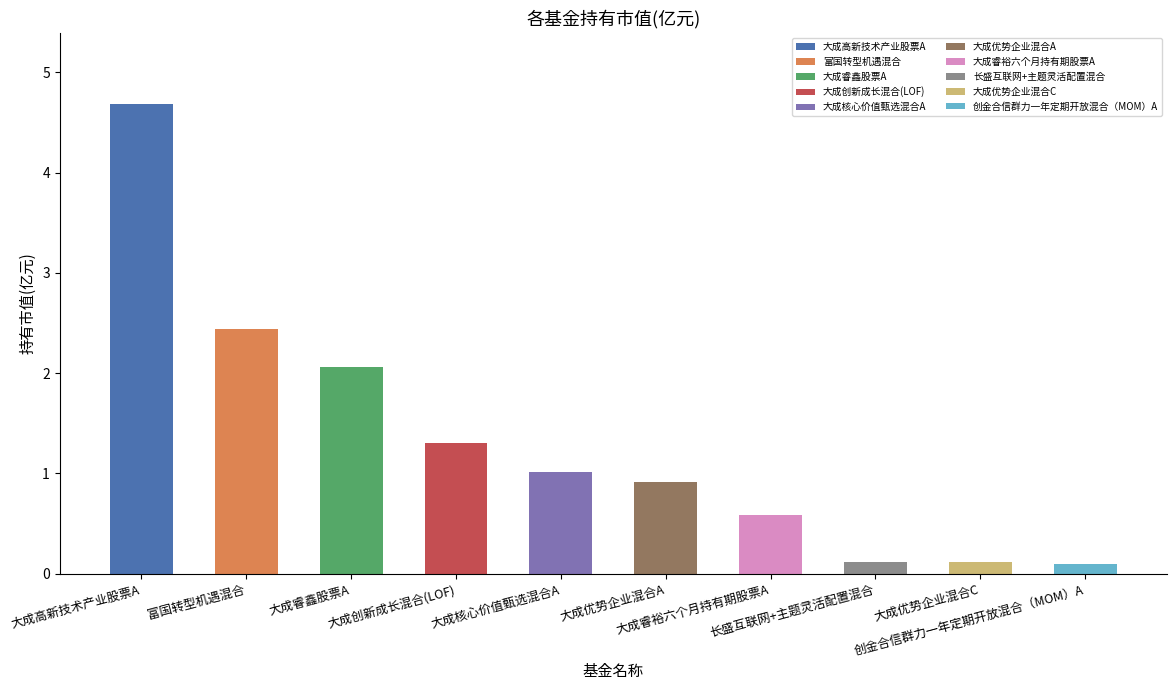

The chart shows a value of 0.1 at 创金合信群力一年定期开放混合（MOM）A. True or false?

True